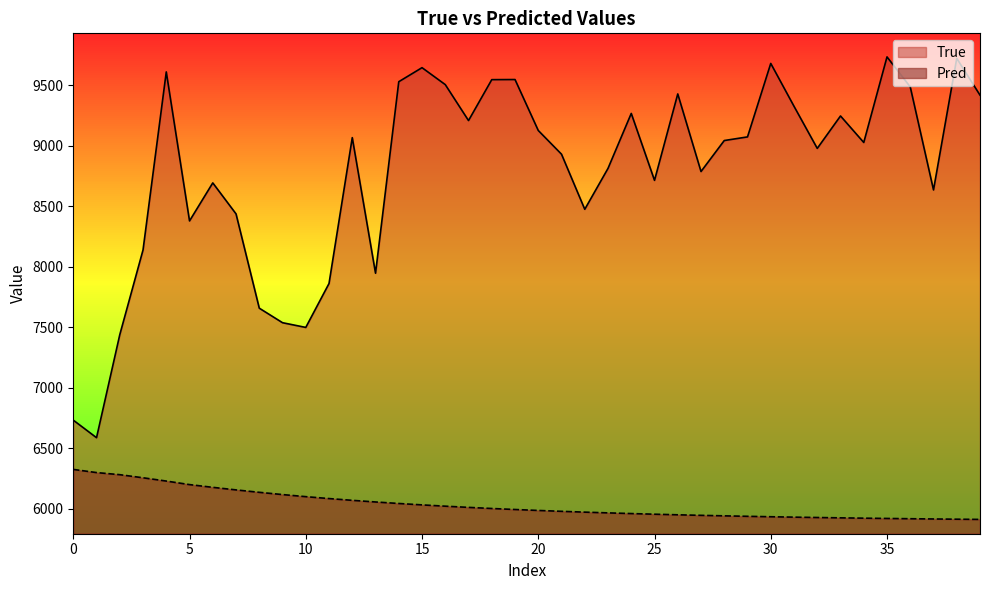

At which label does Pred reach its minimum?

39